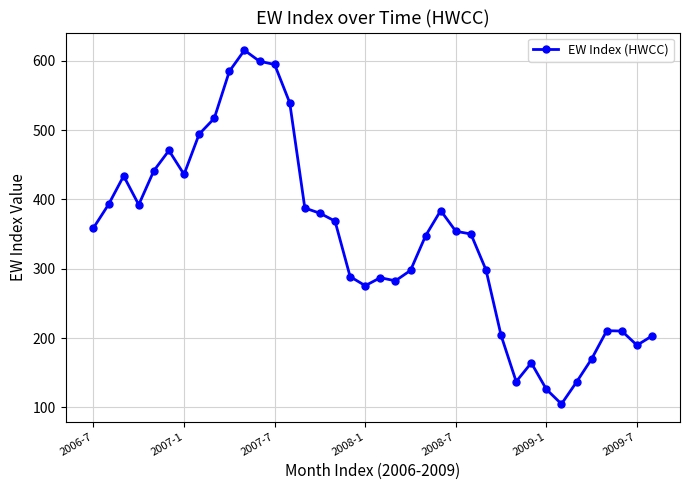

True or false: there are more than 0 points higher than both neighbors.

True